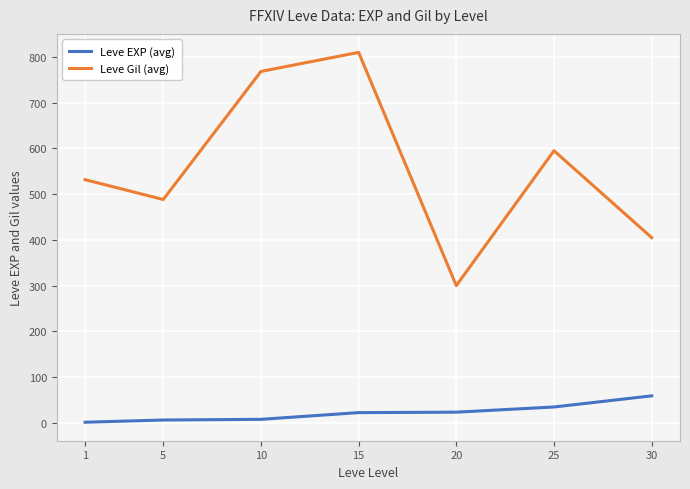

What is the average value of the Leve EXP (avg) series?

22.1